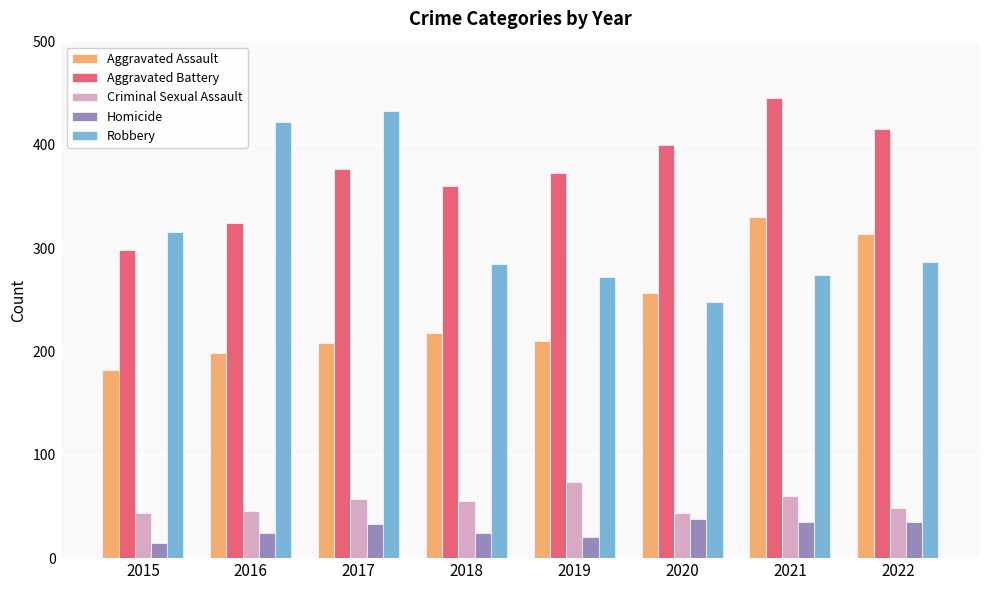

Which category has the highest value across all series?

2021